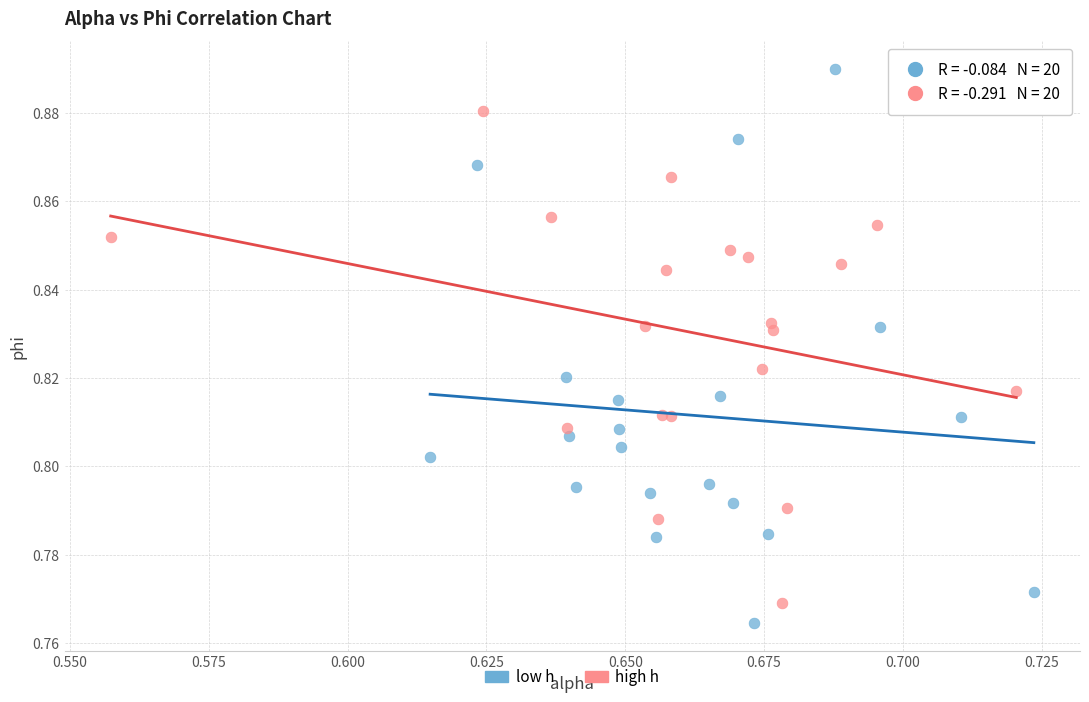

Which series has the largest Y range (max minus min)?

low h